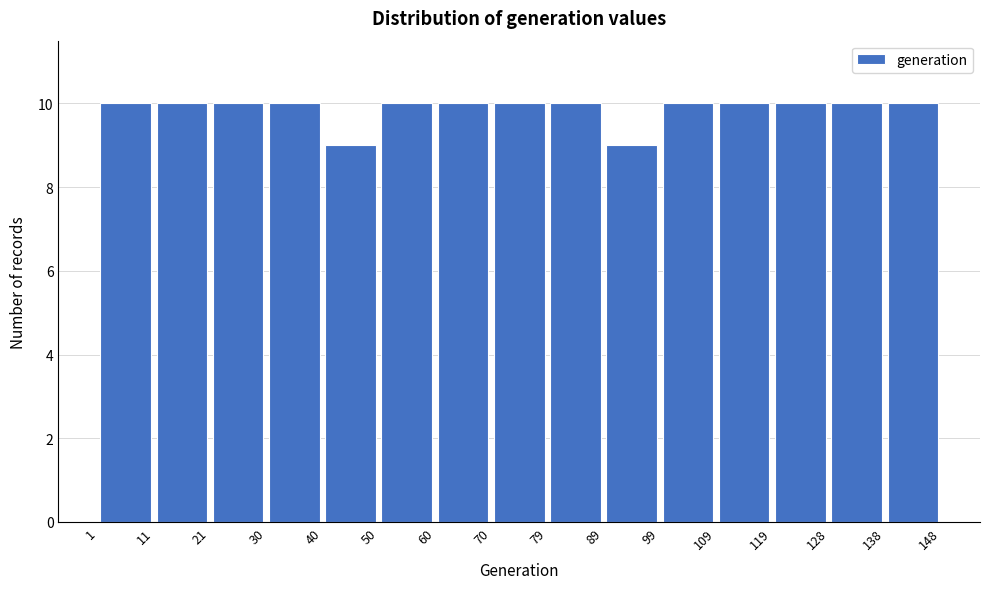

Reading left to right, list every bar in this chart as the range it spans on the x-axis followed by its height. The values are not printed on the chart, so give them approximately, as read against the axis.

1 to 11: 10
11 to 21: 10
21 to 30: 10
30 to 40: 10
40 to 50: 9
50 to 60: 10
60 to 70: 10
70 to 79: 10
79 to 89: 10
89 to 99: 9
99 to 109: 10
109 to 119: 10
119 to 128: 10
128 to 138: 10
138 to 148: 10